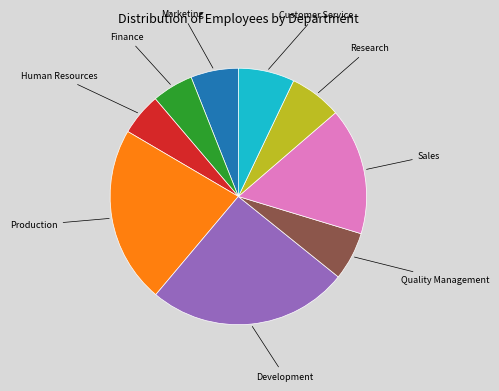

Is there any slice that represents more than half of the pie?

No